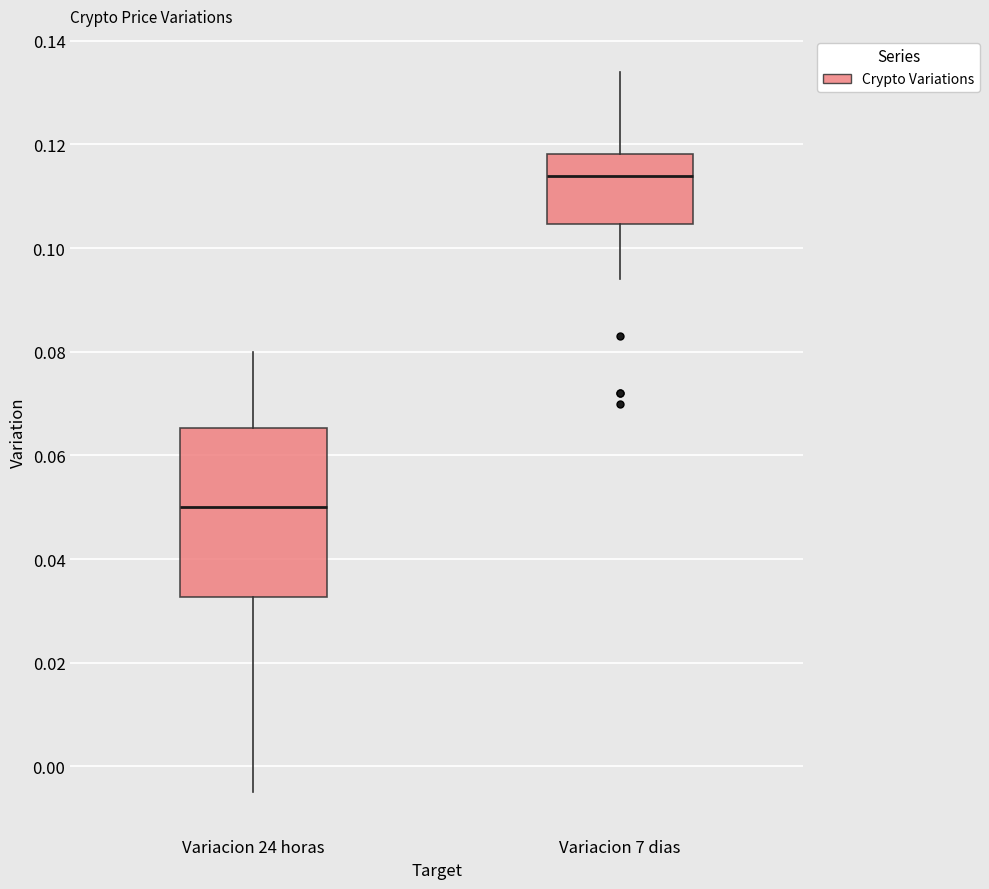

Reading left to right, transcribe this box plot: for each box, give where its median line is, the range the box spans, and where its two whiskers end, as read against the y-axis. The values are not printed on the chart, so give them approximately, as read against the axis.

Variacion 24 horas: median 0.050, box 0.032 to 0.066, whiskers -0.004 to 0.080
Variacion 7 dias: median 0.114, box 0.104 to 0.118, whiskers 0.094 to 0.134